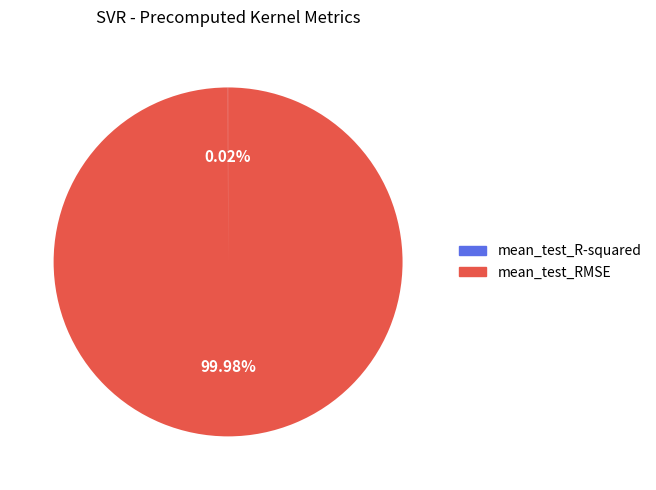

To the nearest percent, what is the average slice percentage?

50%